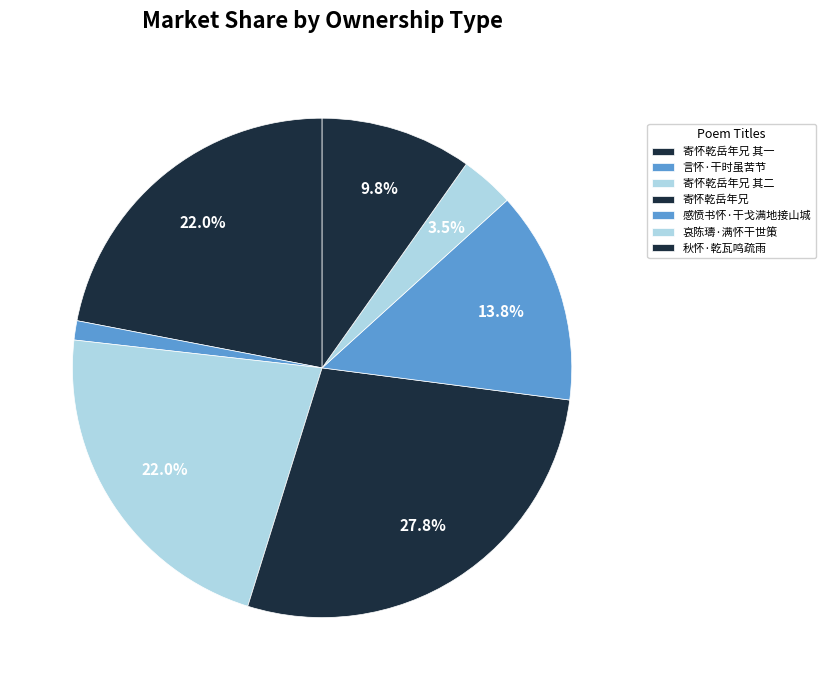

Rank the categories by value from highest to lowest.

寄怀乾岳年兄, 寄怀乾岳年兄 其二, 寄怀乾岳年兄 其一, 感愤书怀·干戈满地接山城, 秋怀·乾瓦鸣疏雨, 哀陈璹·满怀干世策, 言怀·干时虽苦节